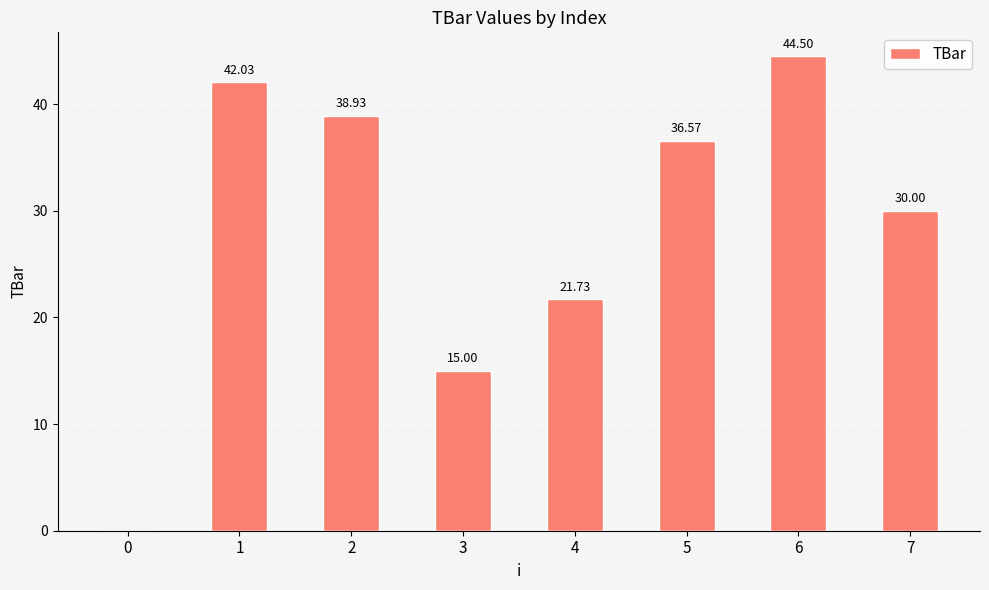

Is it true that the value at 0 is -18.9?

False